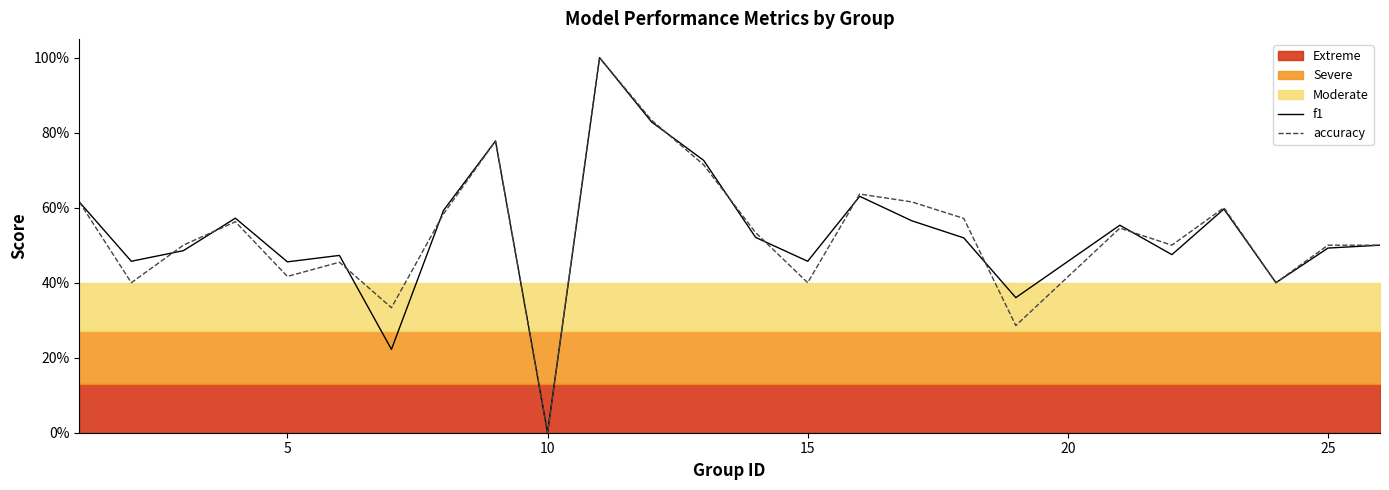

At 10, list the series in order from largest to smallest.

accuracy, f1